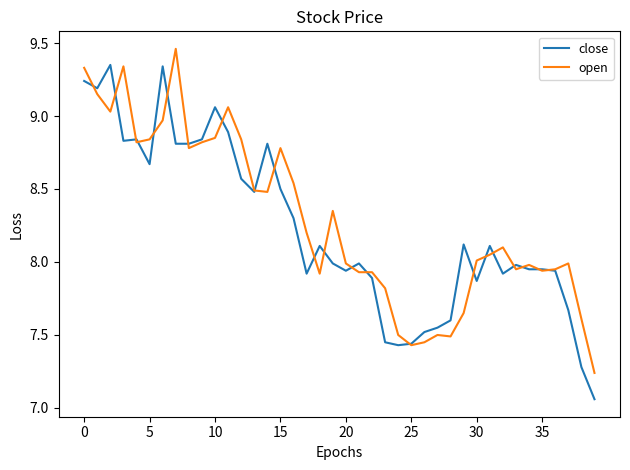

Rank the series by their maximum value, from lowest to highest.

close, open